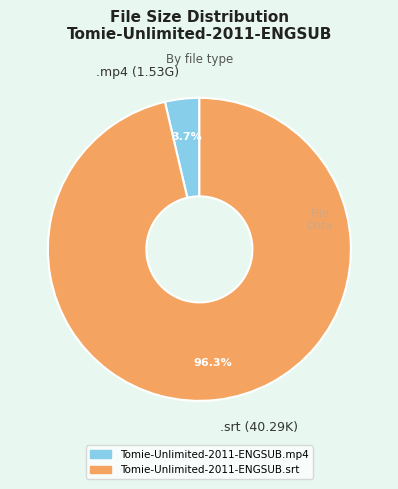

Count the number of slices in the pie.

2